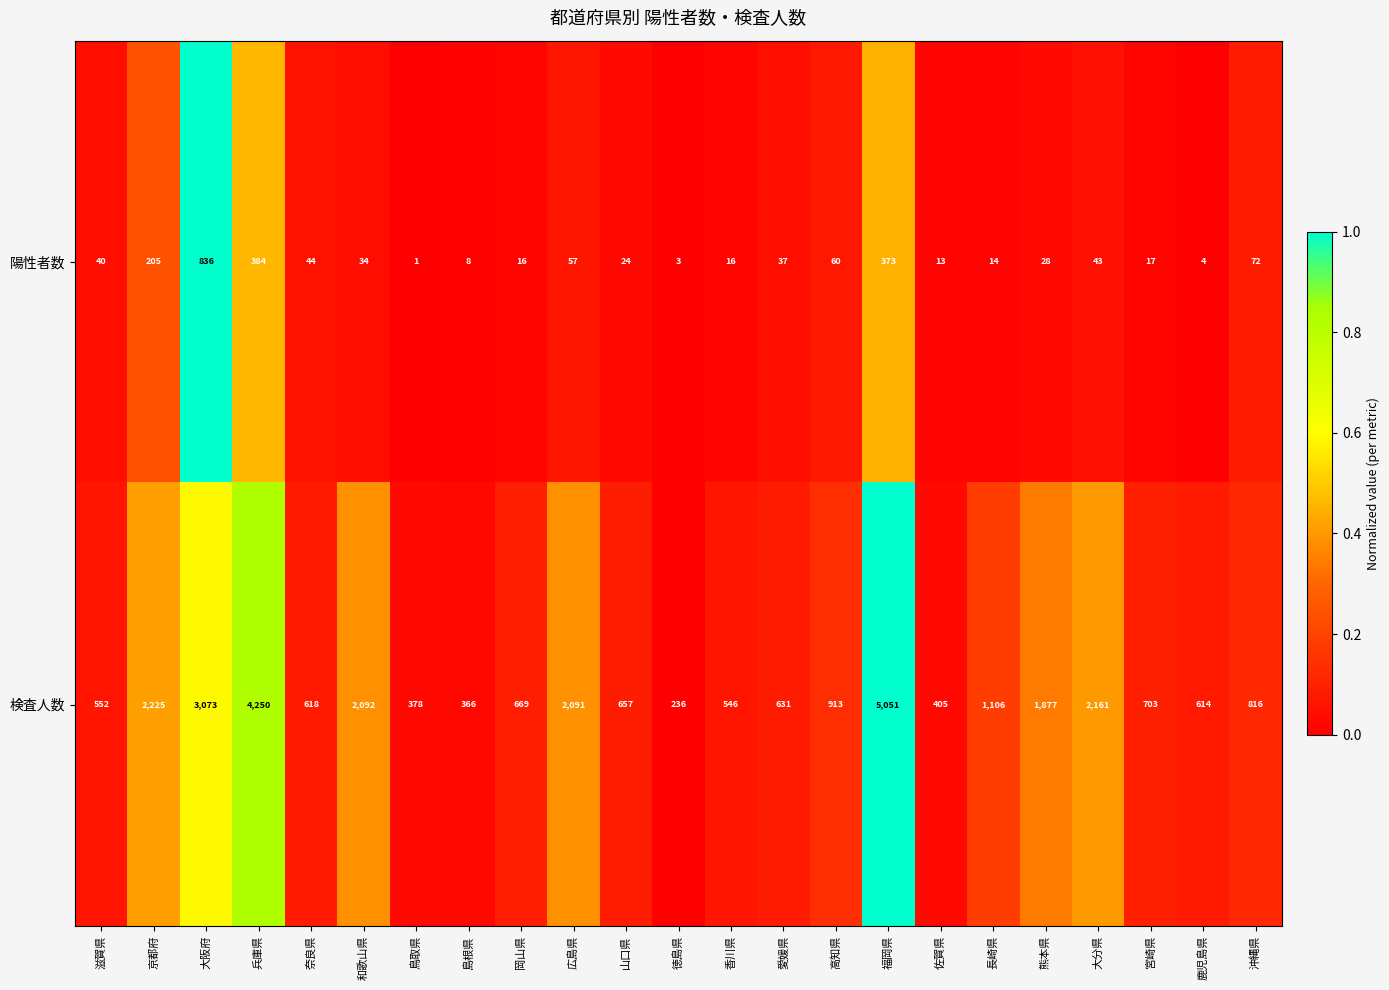

Is it true that 陽性者数 equals 60 at 高知県?

True